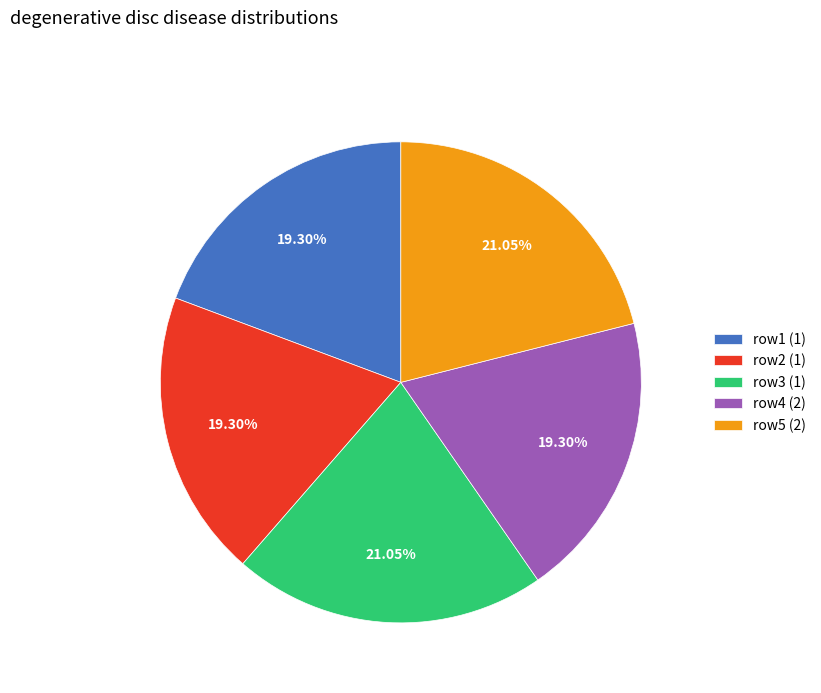

Is row2 (1) the majority of the pie?

No